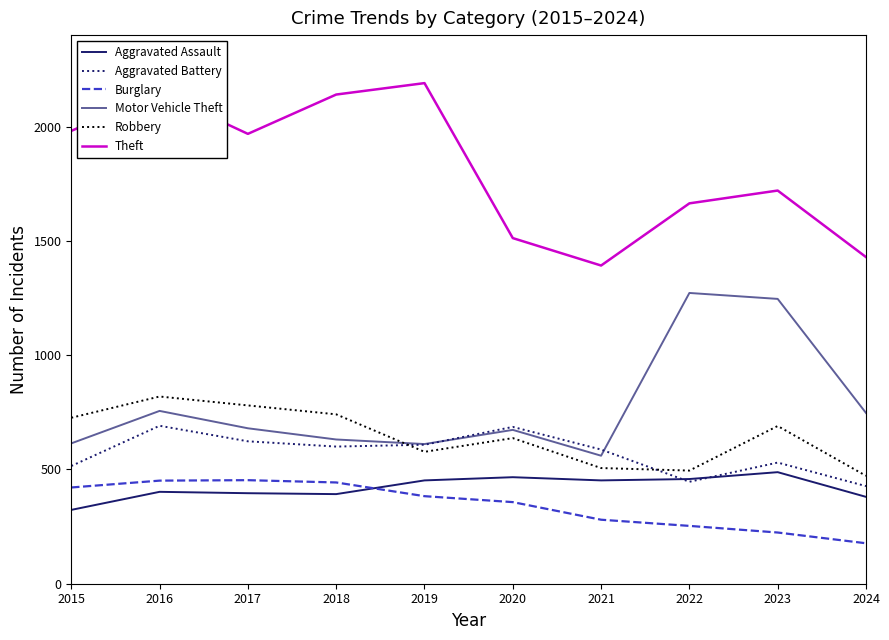

True or false: Robbery and Theft cross at least once.

False